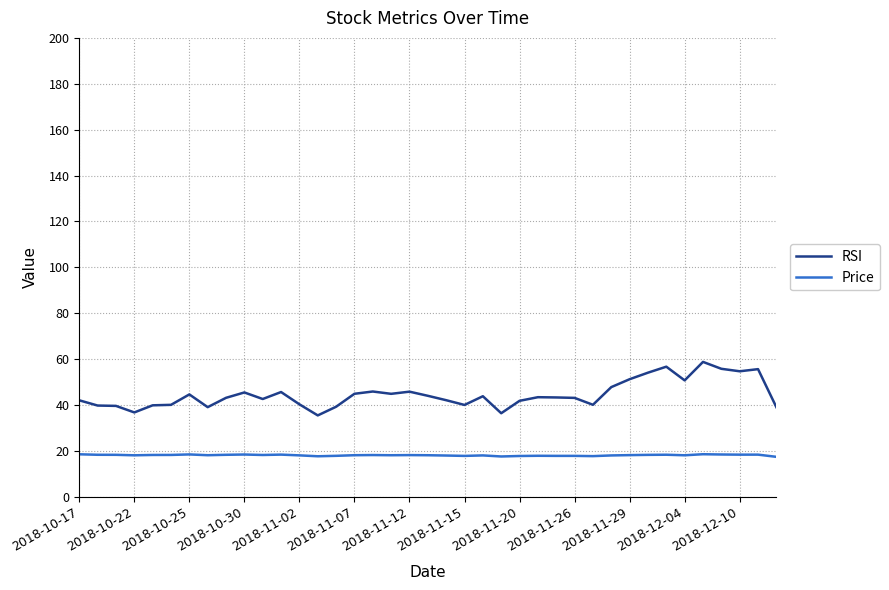

What is the minimum value for RSI?

35.4